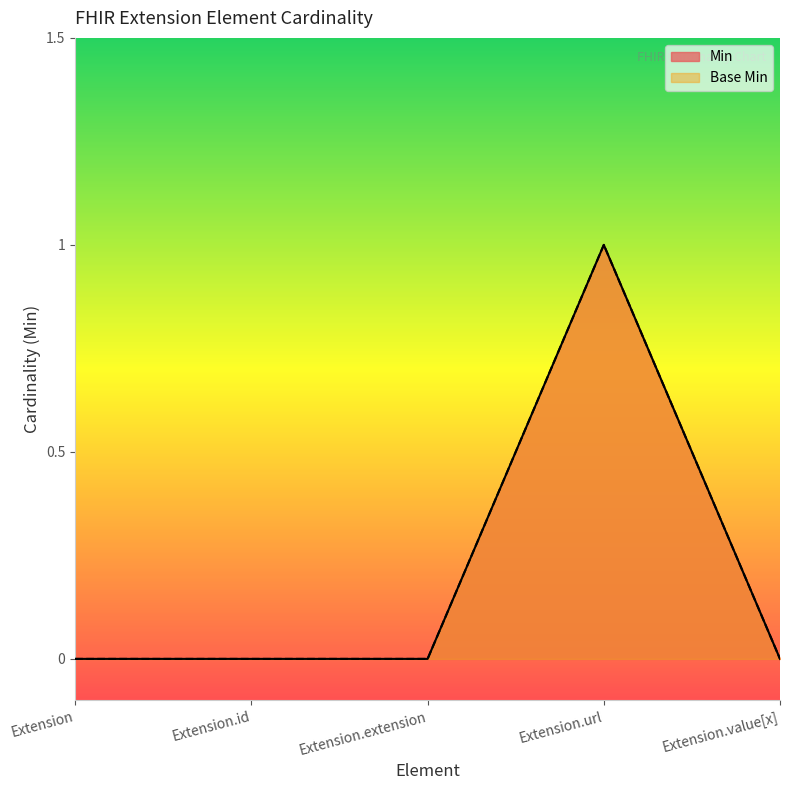

At which label does Min reach its minimum?

Extension